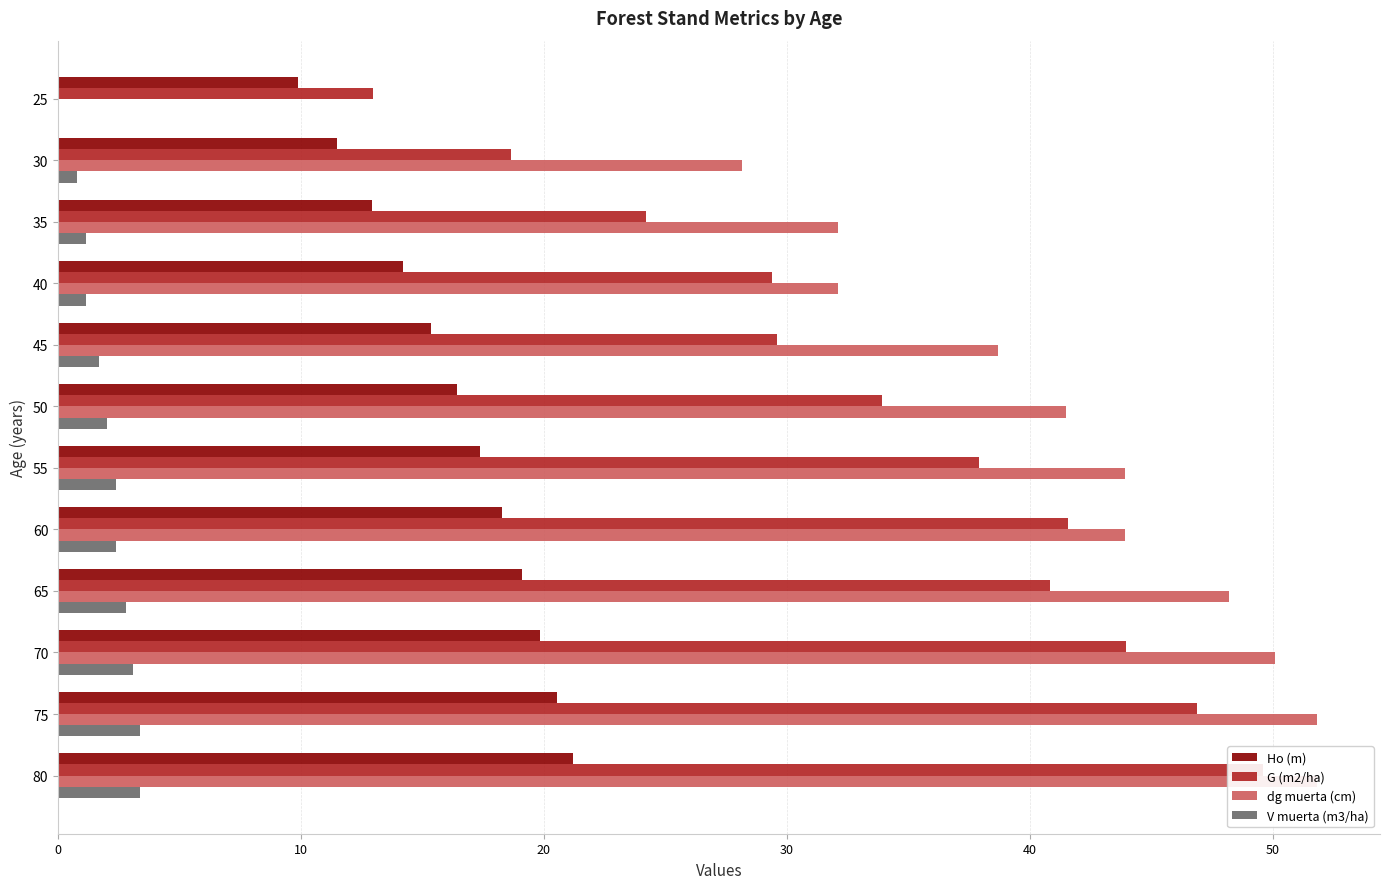

How many data points in Ho (m) are above 17?

6